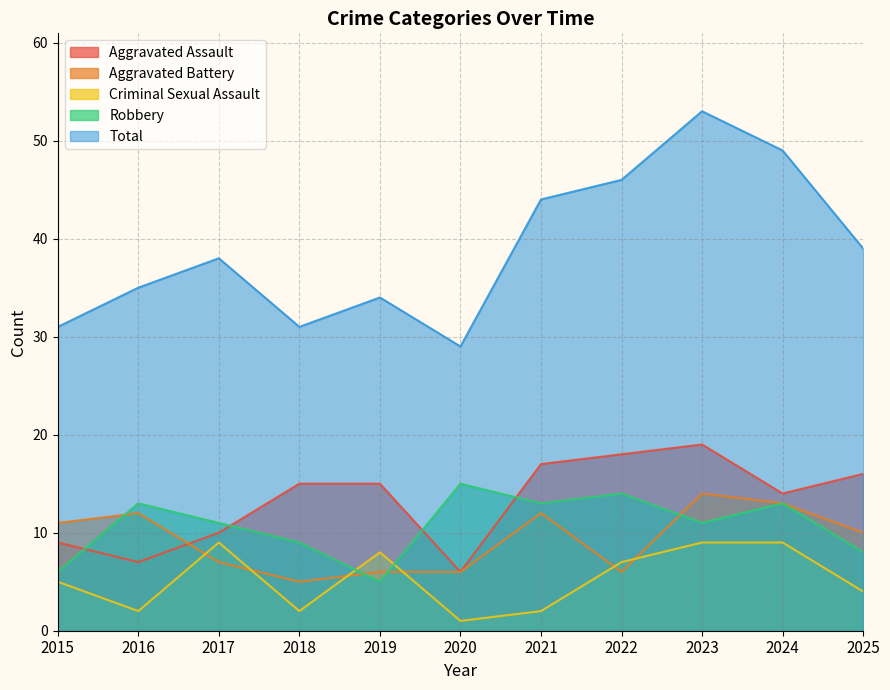

How many interior local peaks does the Aggravated Battery series have?

3